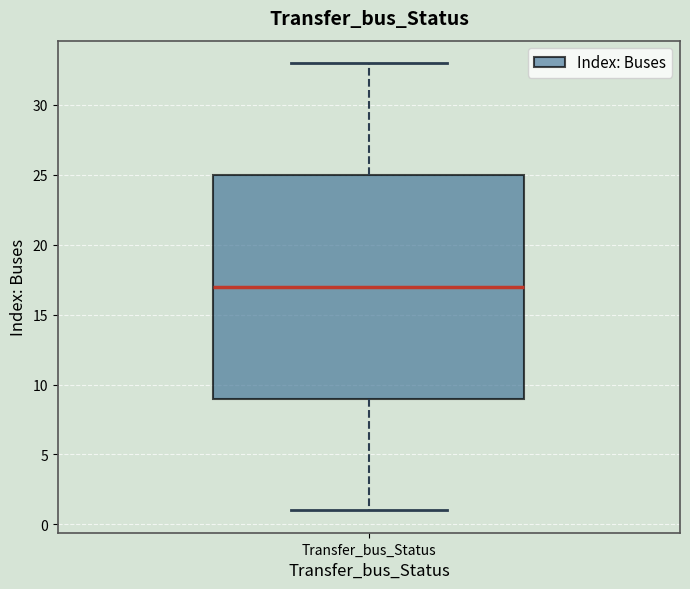

Read this box plot against the y-axis: the position of the median line, the range covered by the box, and the ends of both whiskers. The values are not printed on the chart, so give them approximately, as read against the axis.

median 17, box 9 to 25, whiskers 1 to 33